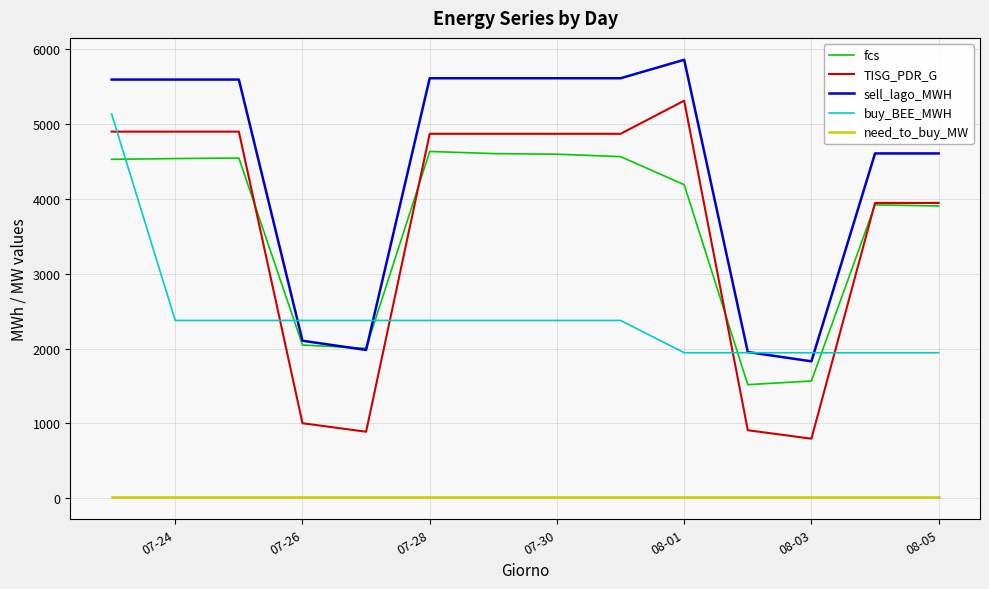

True or false: fcs and buy_BEE_MWH intersect in this chart.

True